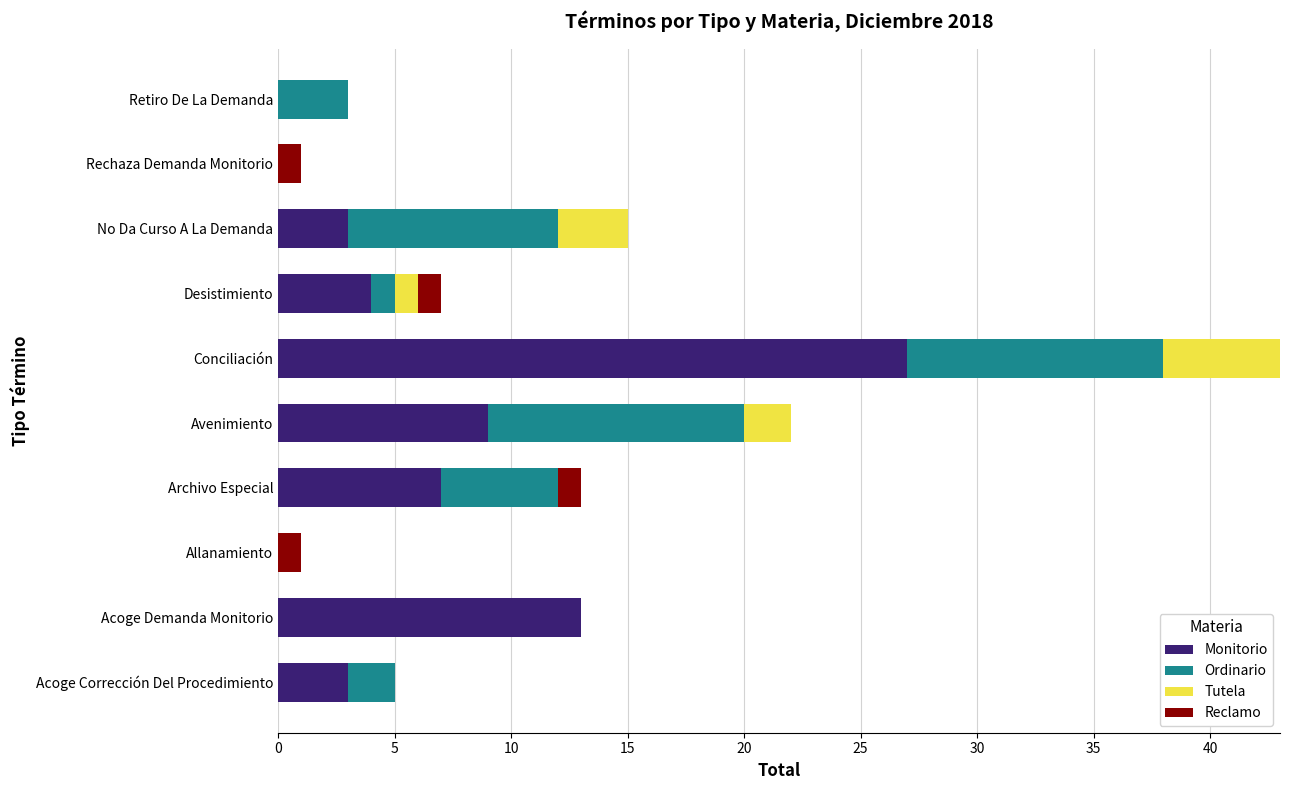

Between Acoge Demanda Monitorio and Avenimiento, which series saw the biggest shift?

Ordinario